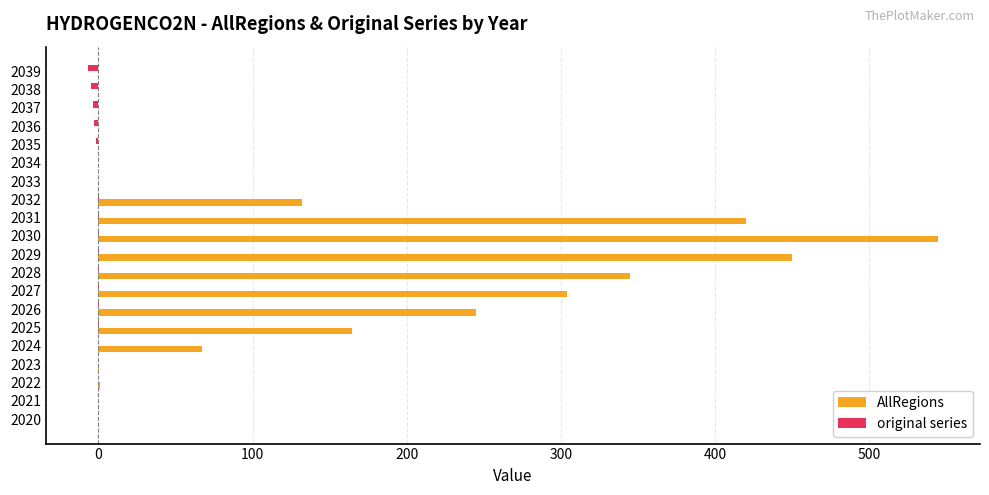

Which category has the highest value in the AllRegions series?

2030